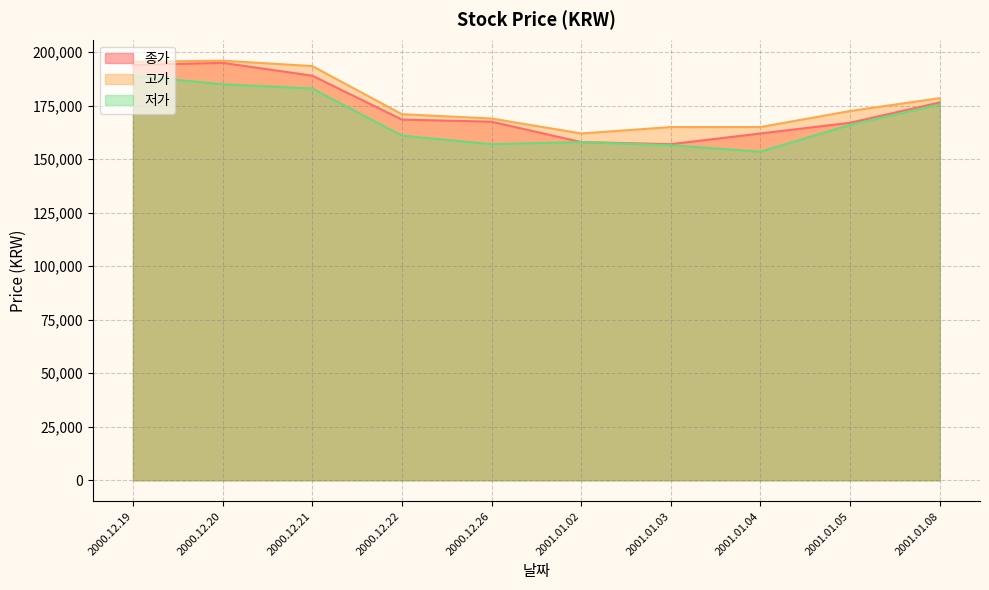

How many interior local peaks does the 종가 series have?

1